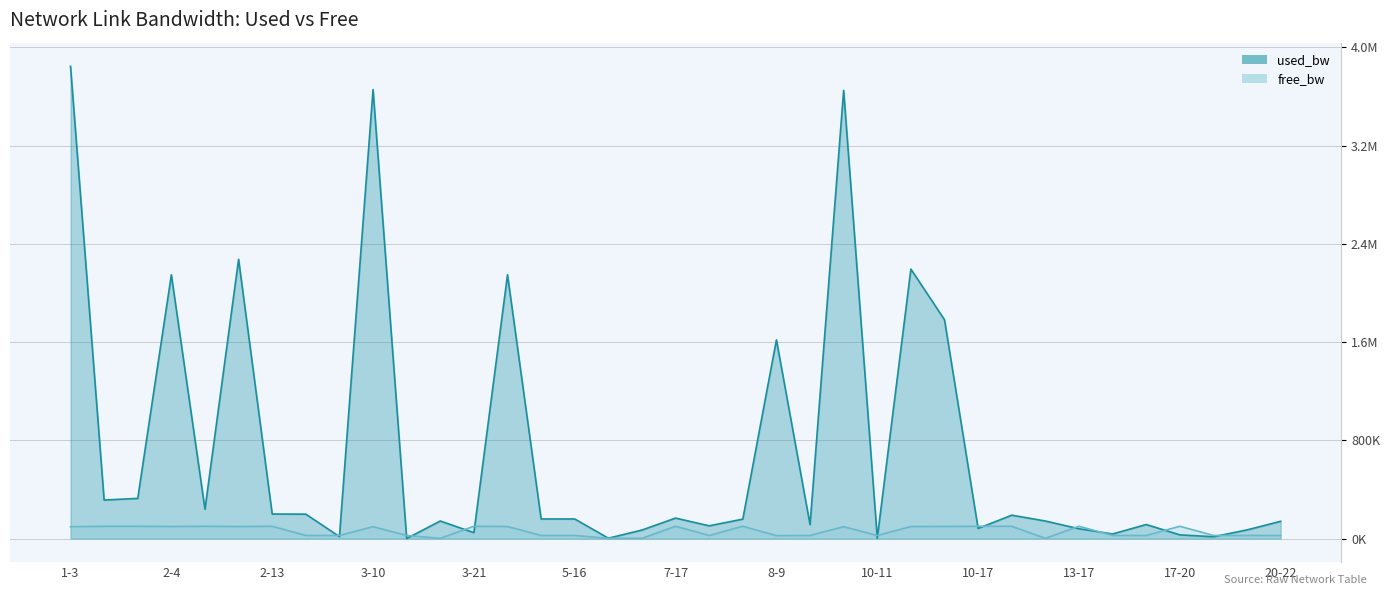

In used_bw, how many points are lower than both neighbors (excluding endpoints)?

12